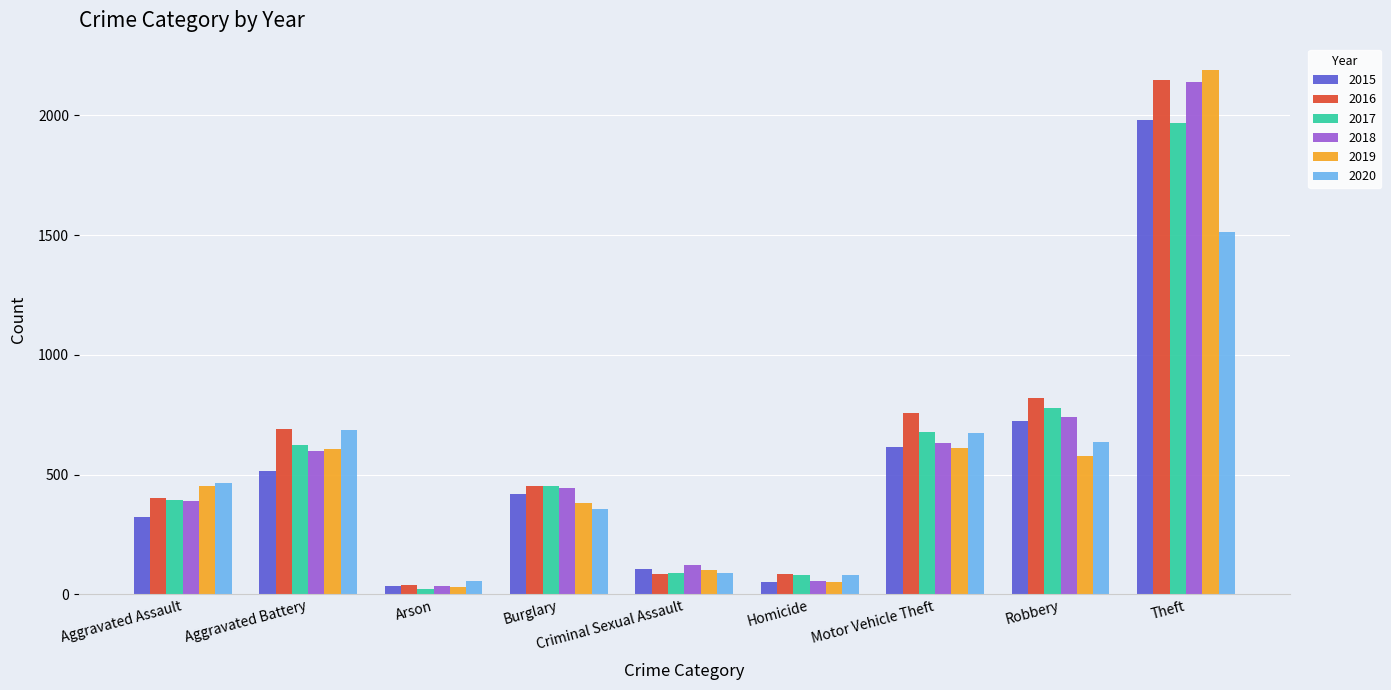

What is the total value across all series at Homicide?

409